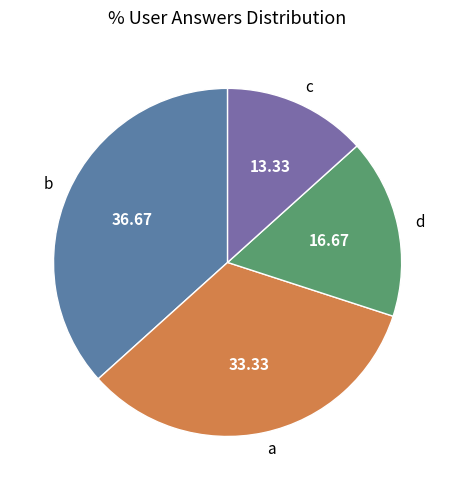

Rank the categories by value from highest to lowest.

b, a, d, c